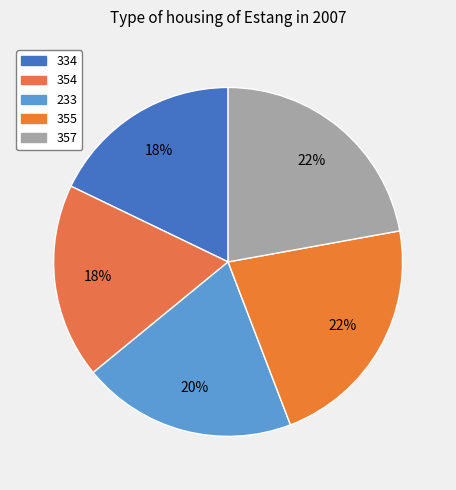

What portion of the pie excludes 233?

80.1%